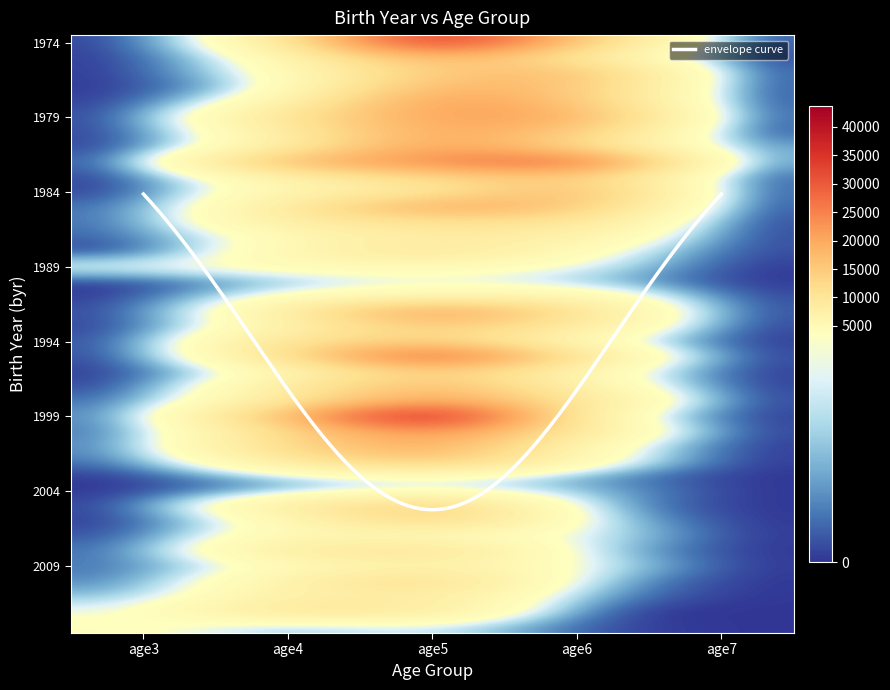

Which series has the largest range (max minus min)?

1999